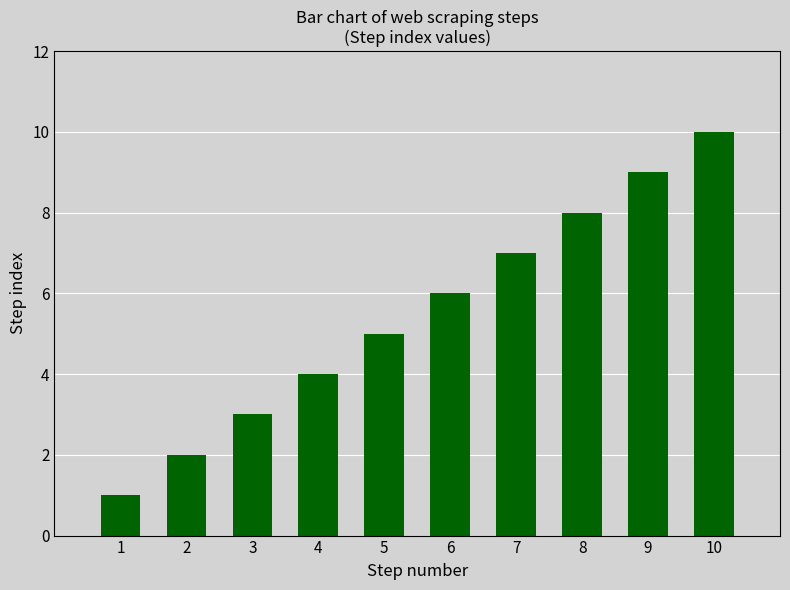

What is the approximate value at 9?

9